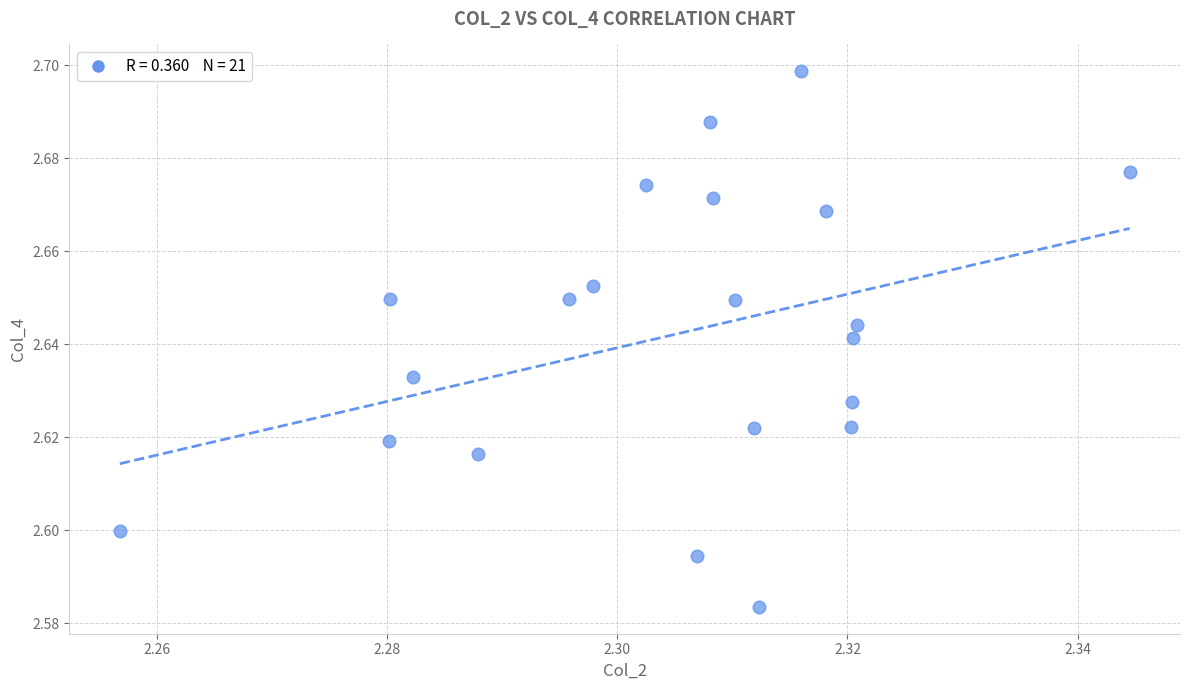

How many points are shown in the scatter plot?

21